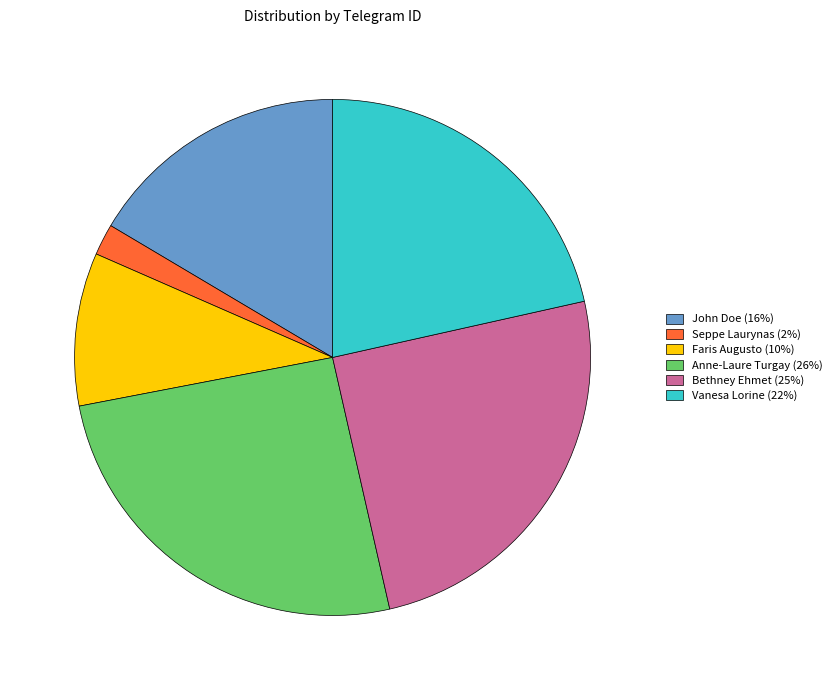

Is Seppe Laurynas the majority of the pie?

No